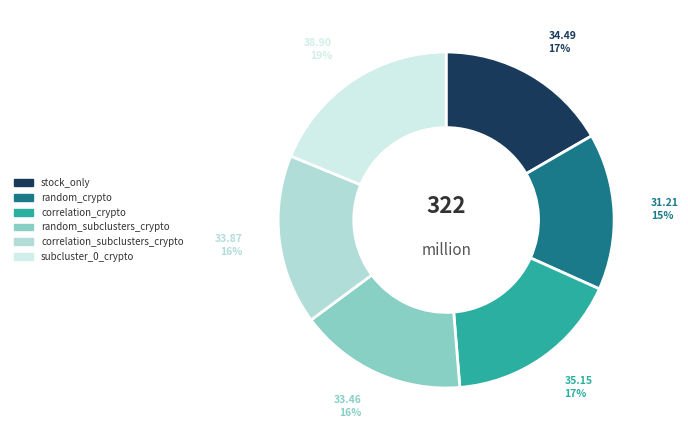

Do correlation_subclusters_crypto and subcluster_0_crypto together represent more than half of the pie?

No